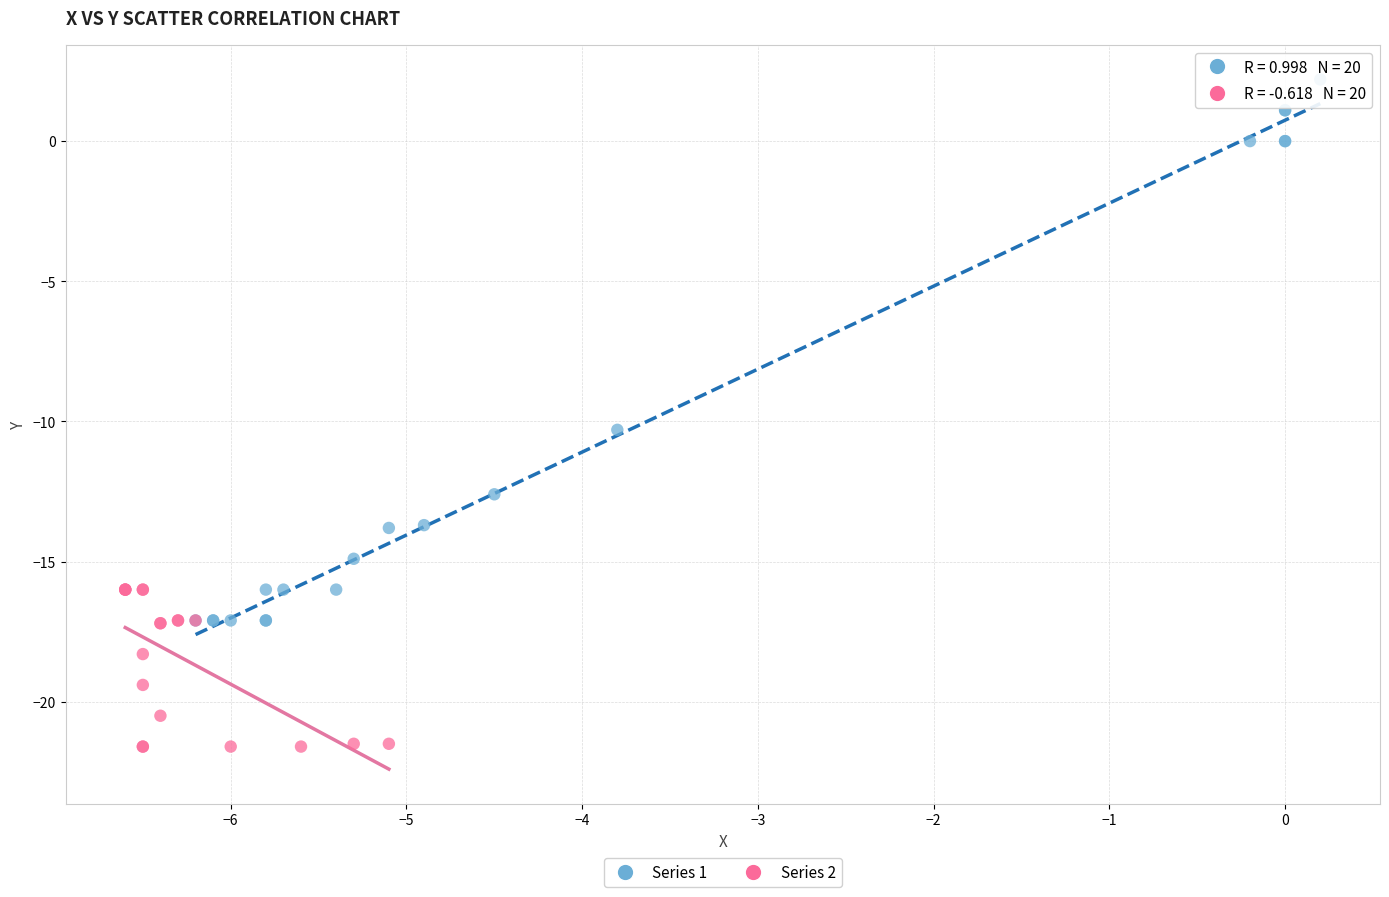

Which series reaches the minimum Y coordinate?

Series 2